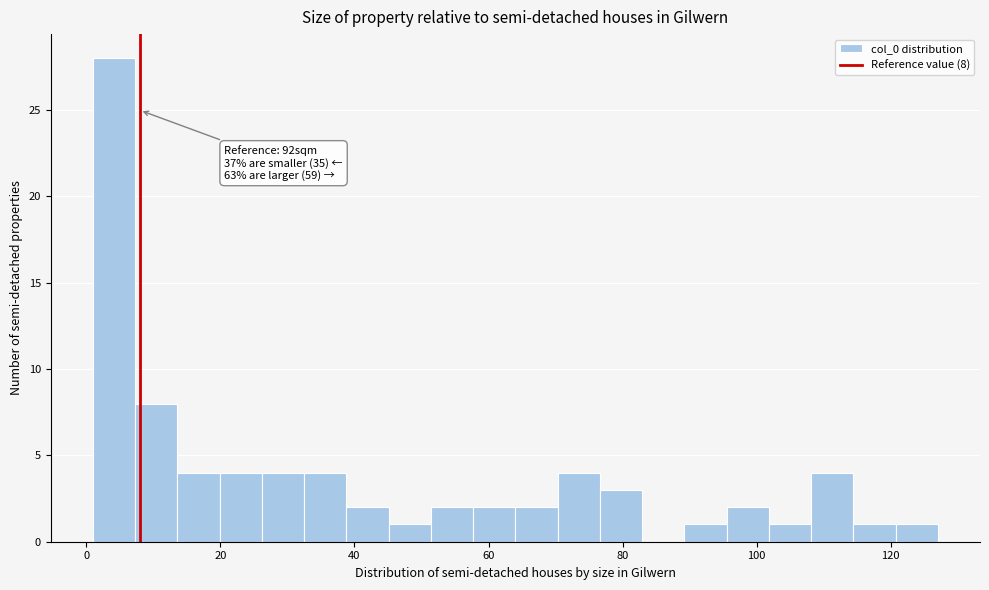

Around what value on the x-axis is the tallest bar? Give the approximate position of its centre, as read against the axis.

4